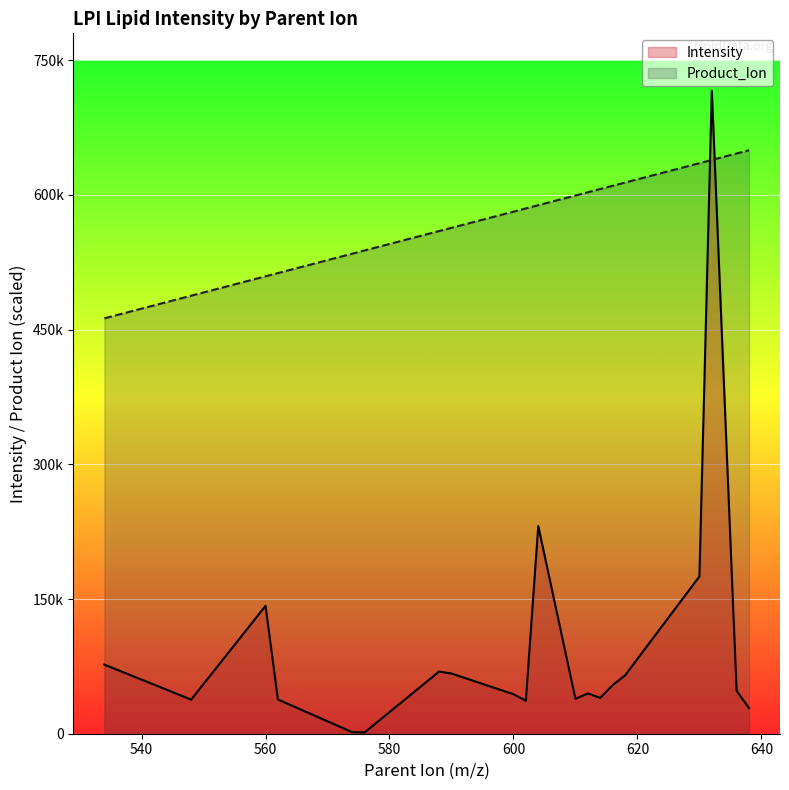

List the series in order of their peak value, lowest first.

Product_Ion, Intensity